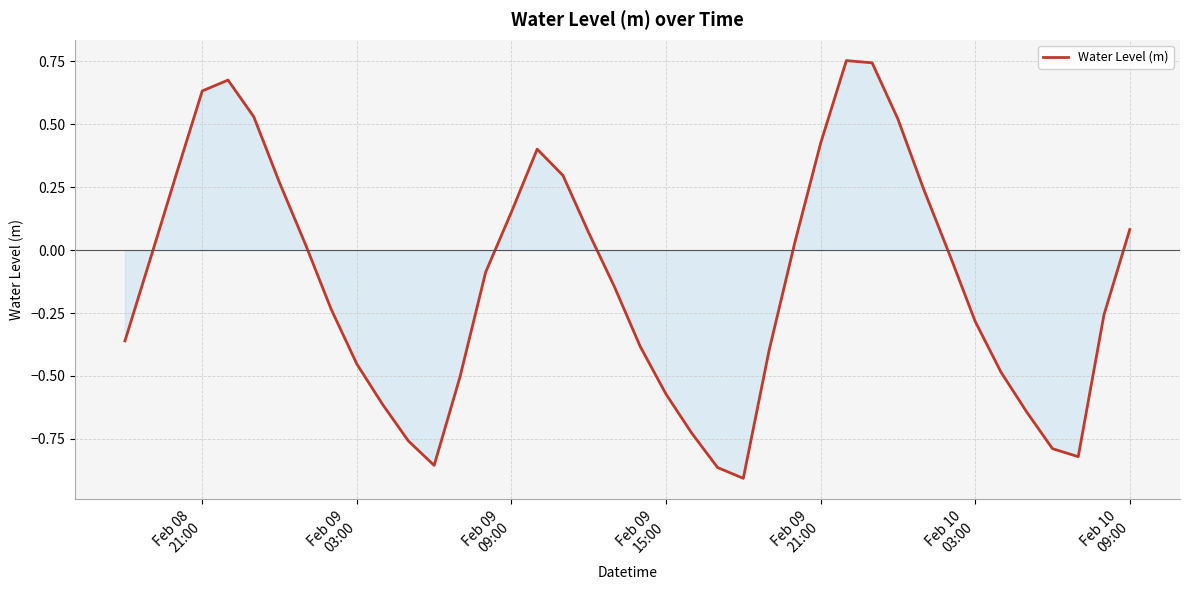

What is the difference between the maximum and minimum values?

1.7